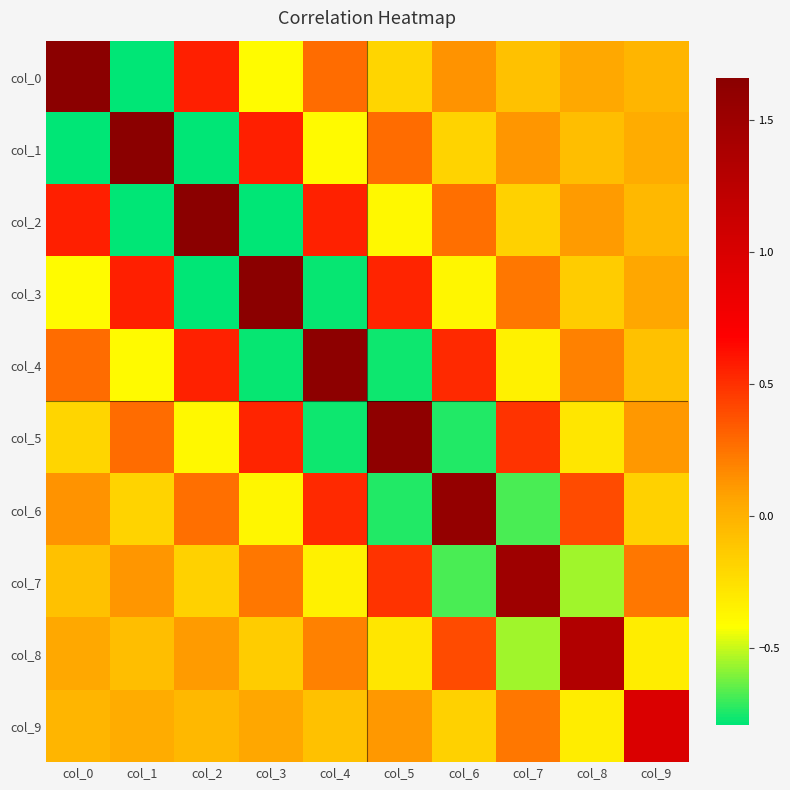

What is the difference between the highest and lowest values at col_7?

2.2